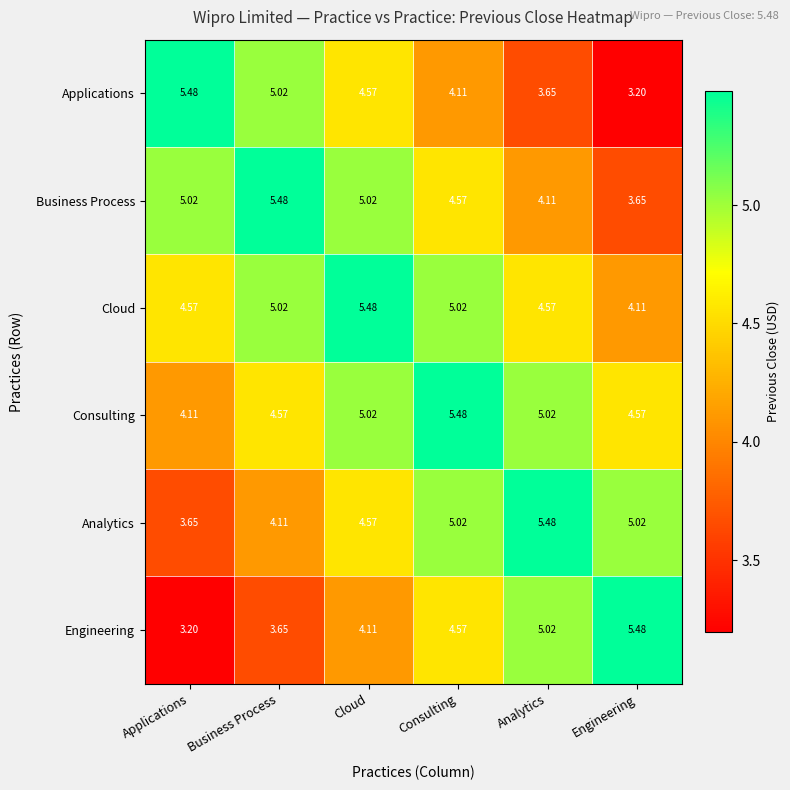

At which label does Applications reach its minimum?

Engineering